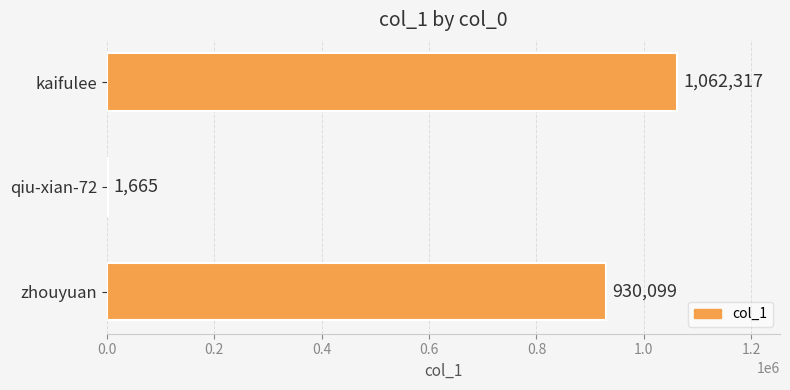

Is it true that the value at kaifulee is 1062317?

True